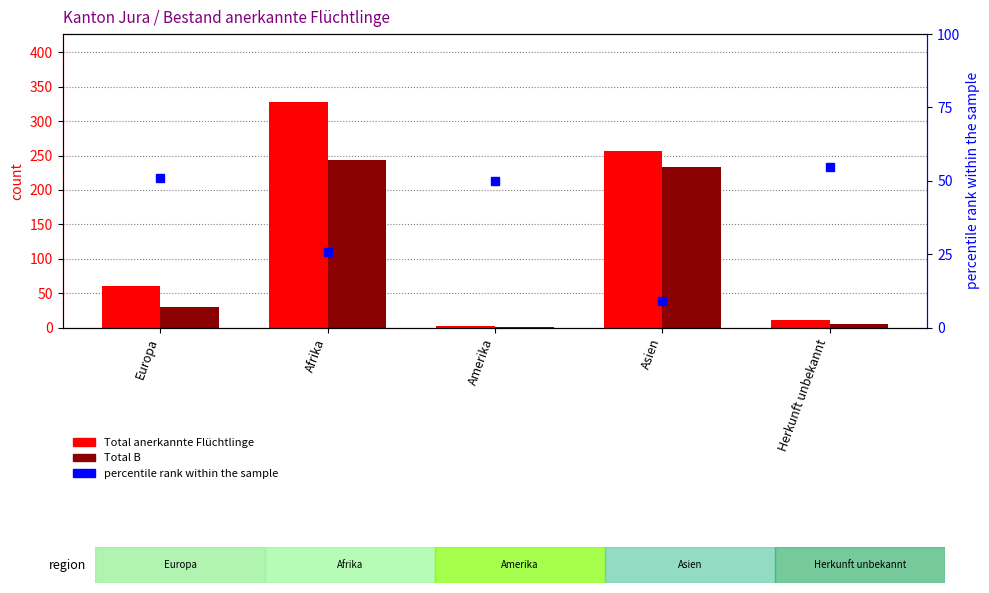

How many values in the percentile rank within the sample series exceed 50?

2